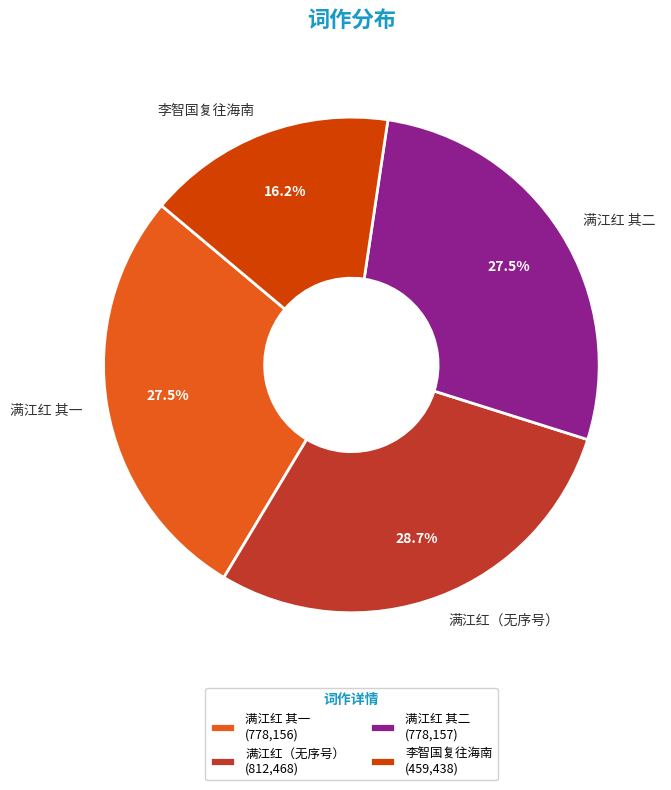

Which has a higher value, 满江红 其一 or 满江红（无序号）?

满江红（无序号）